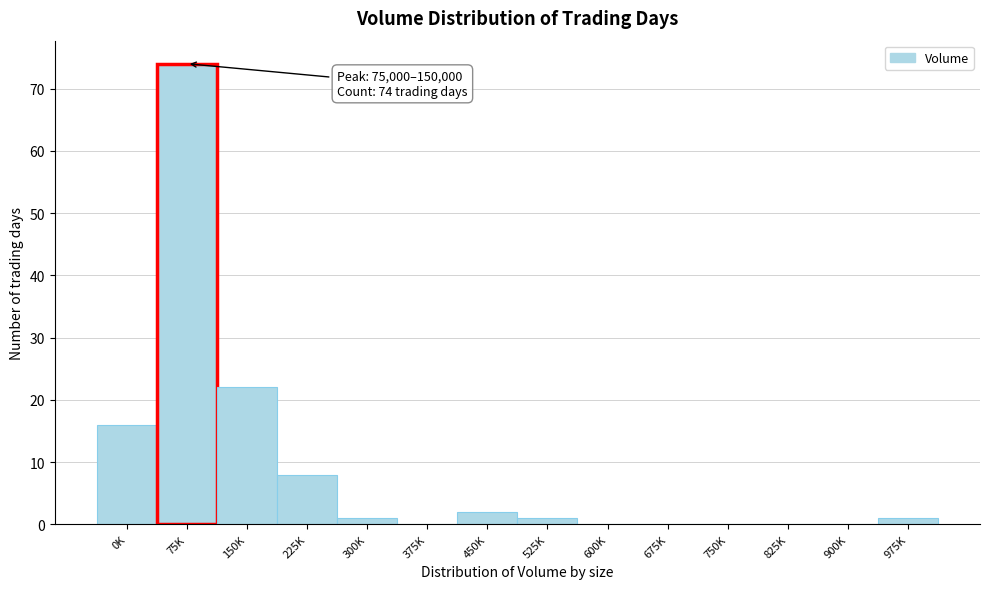

Reading right to left, extract all data points from this chart.

975K=1	900K=0	825K=0	750K=0	675K=0	600K=0	525K=1	450K=2	375K=0	300K=1	225K=8	150K=22	75K=74	0K=16